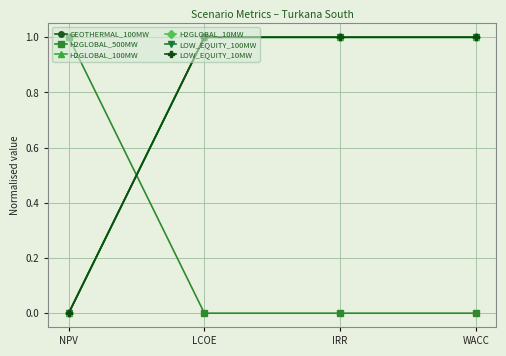

Does the chart have visible grid lines?

Yes